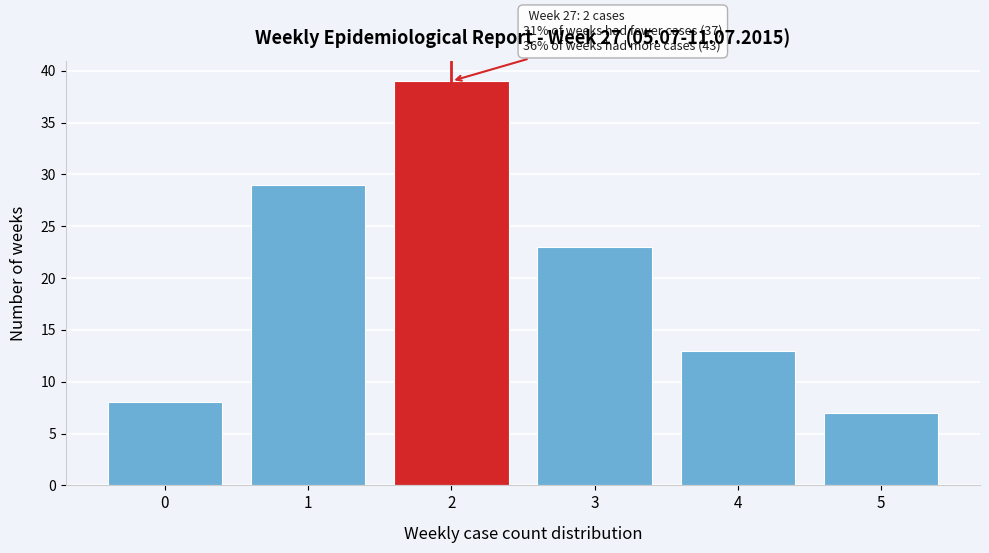

Reading left to right, transcribe all the data shown in this chart.

0=8	1=29	2=39	3=23	4=13	5=7